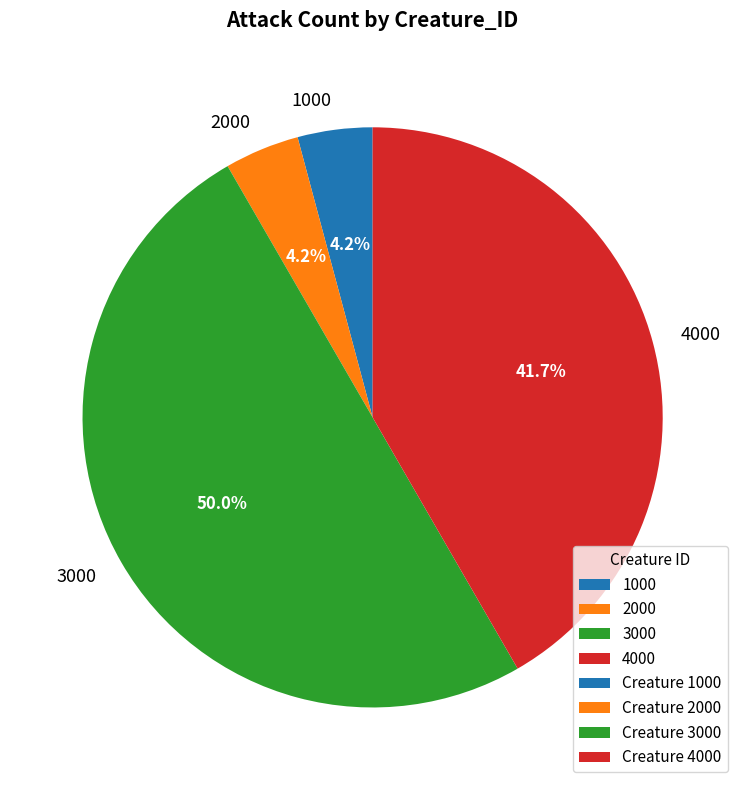

How many slices are in this pie chart?

4